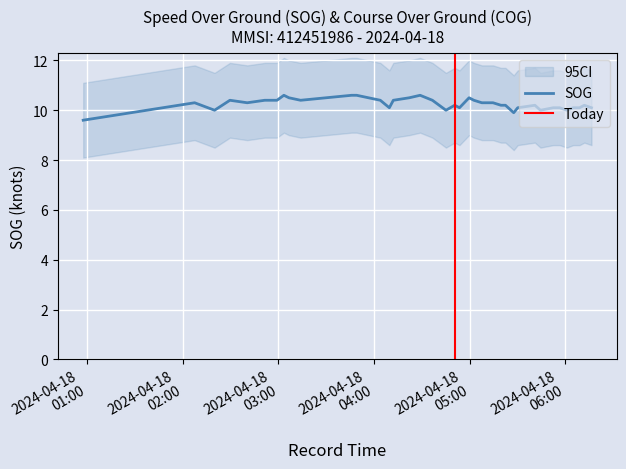

What value does the data have at 2024-04-18 04:50:34?

10.2